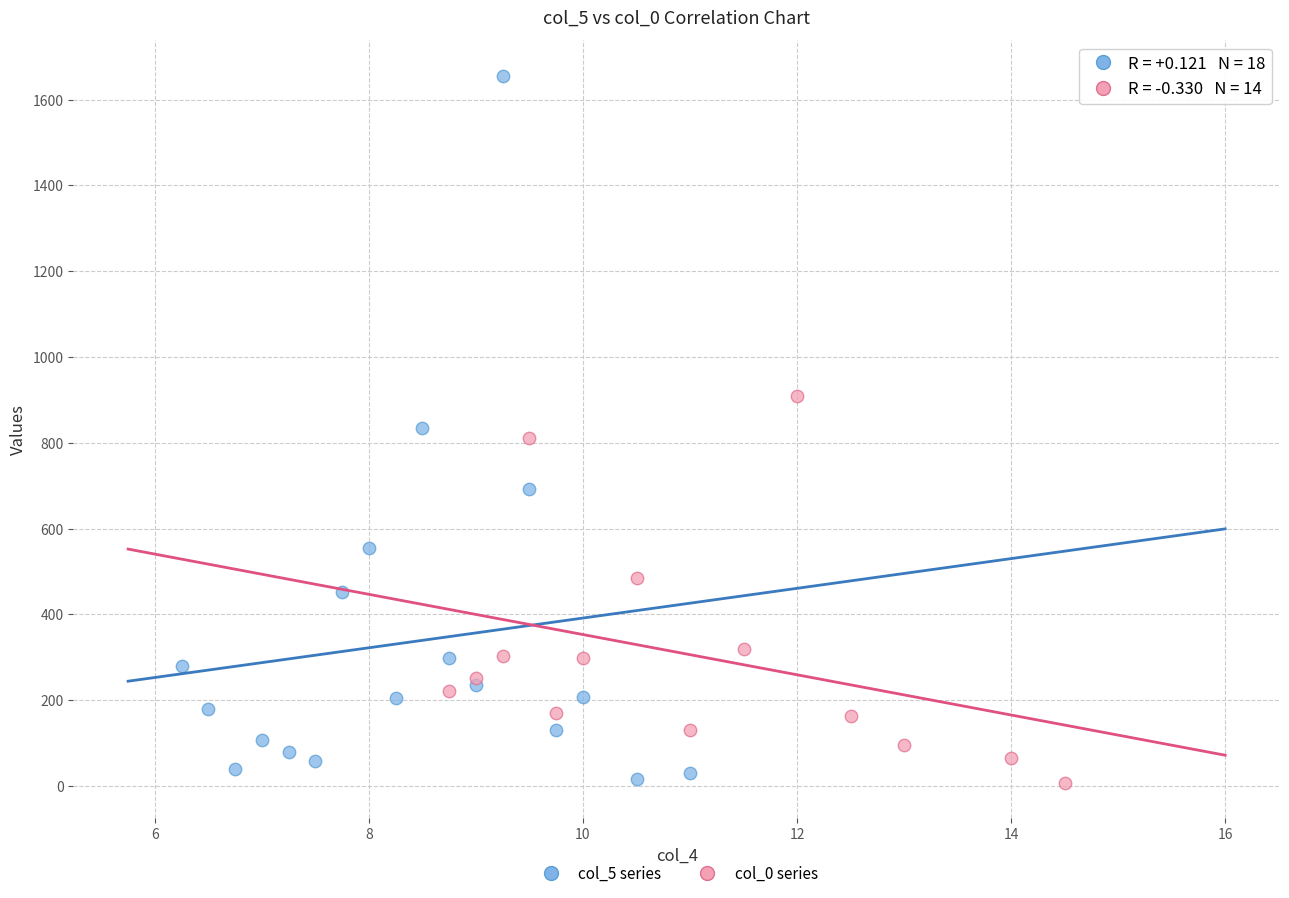

Which series has the largest Y range (max minus min)?

col_5 series